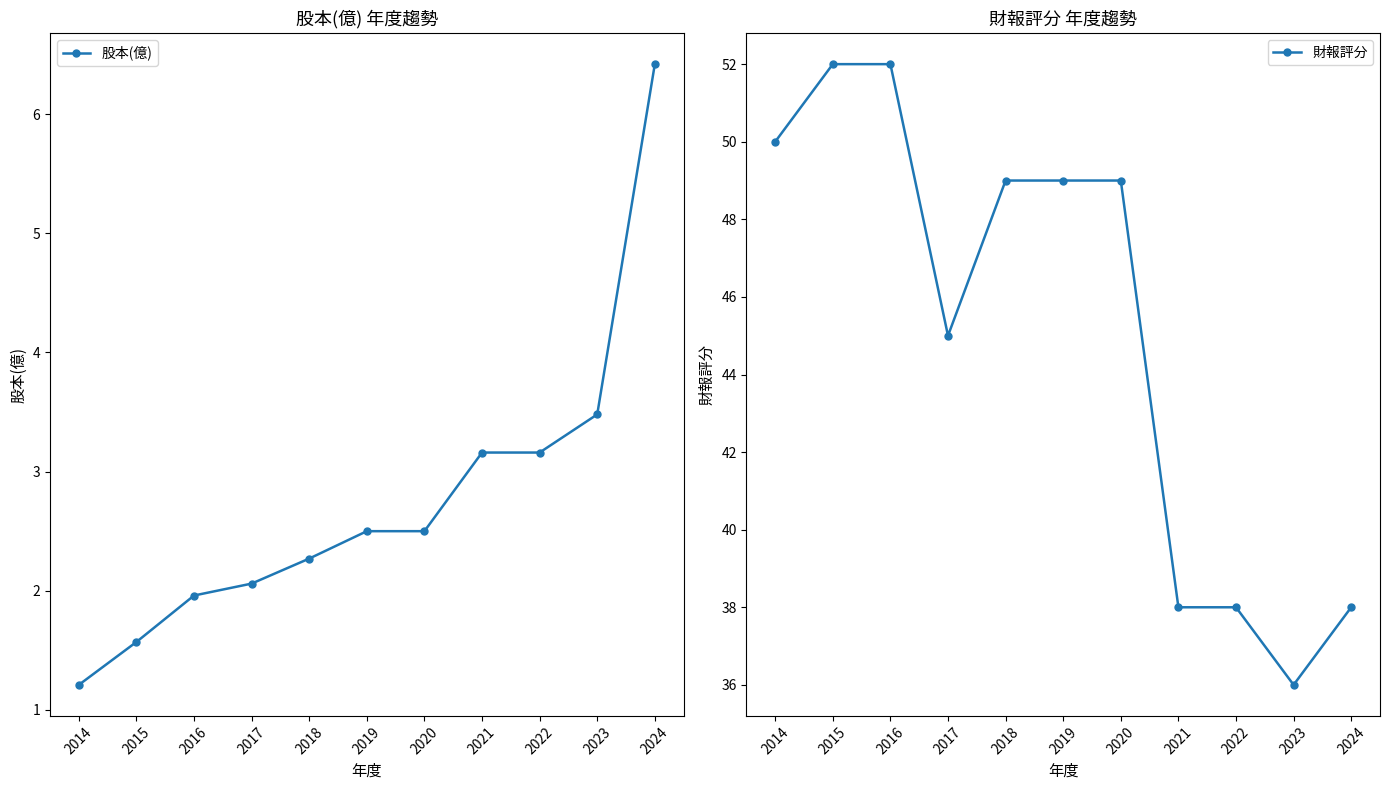

Rank the categories by 股本(億) value from lowest to highest.

2014, 2015, 2016, 2017, 2018, 2019, 2020, 2021, 2022, 2023, 2024